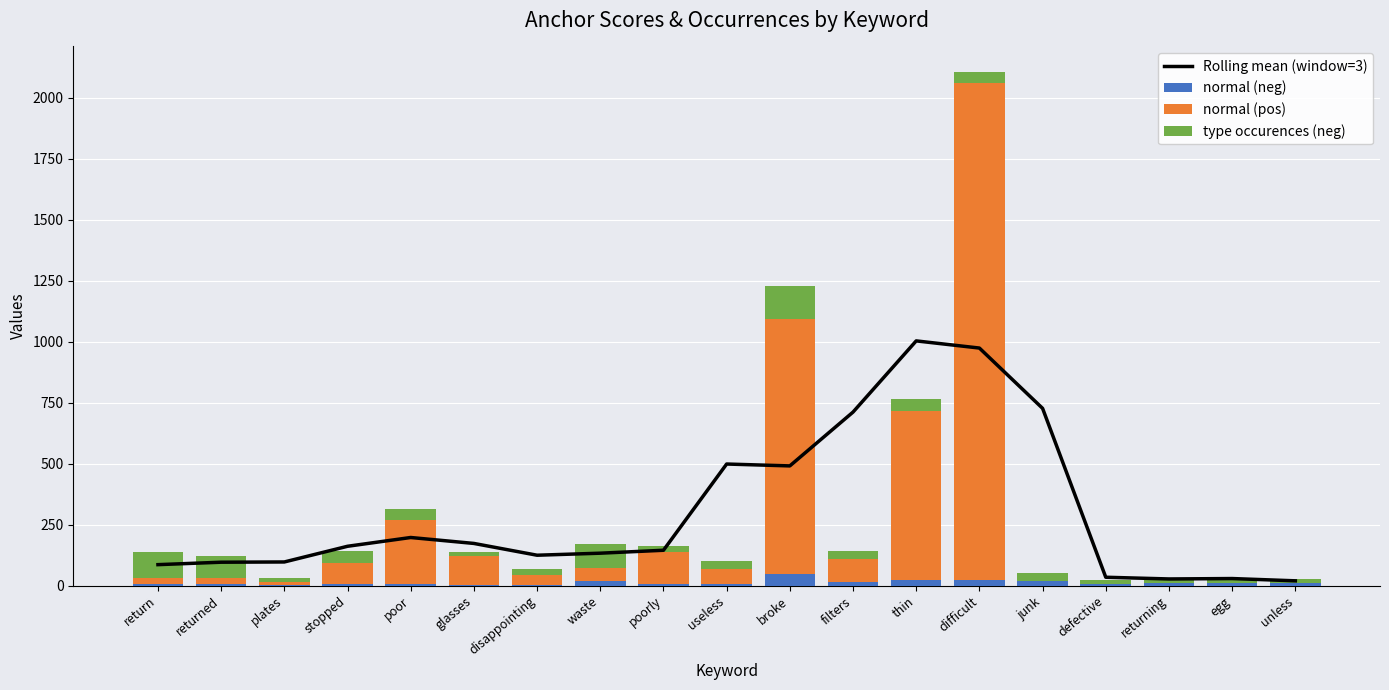

Which label corresponds to the largest value in the chart?

difficult